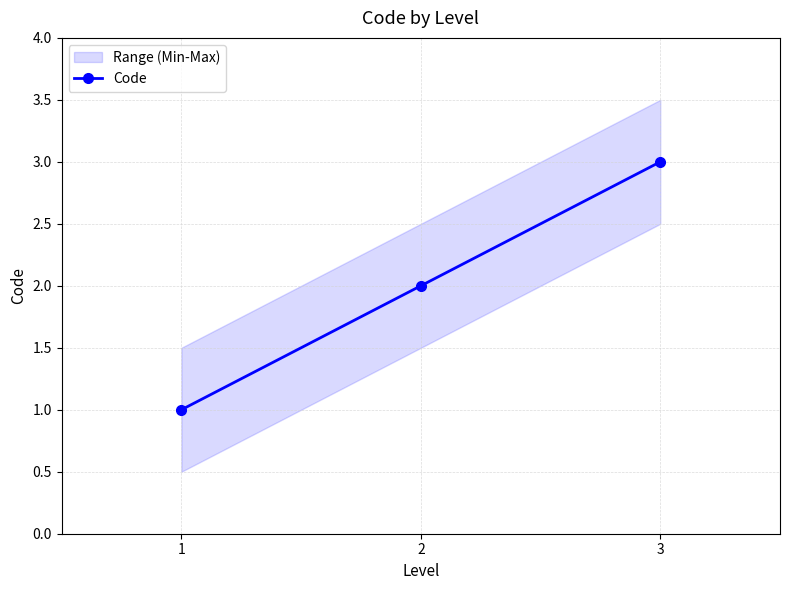

How many categories are shown in the chart?

3